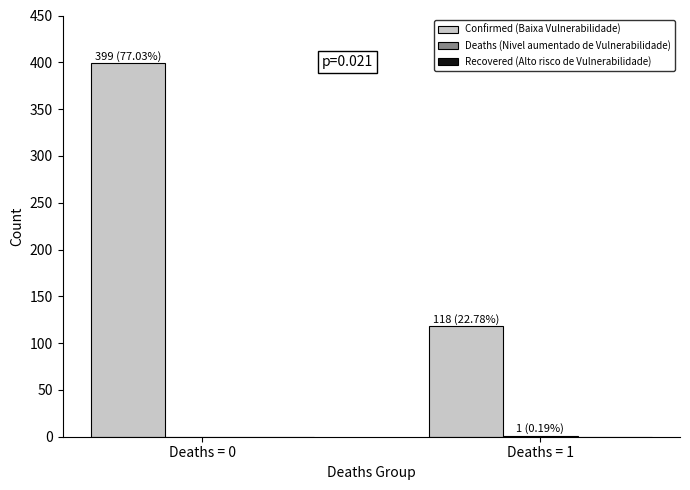

Which series changed the most between Deaths = 0 and Deaths = 1?

Confirmed (Baixa Vulnerabilidade)